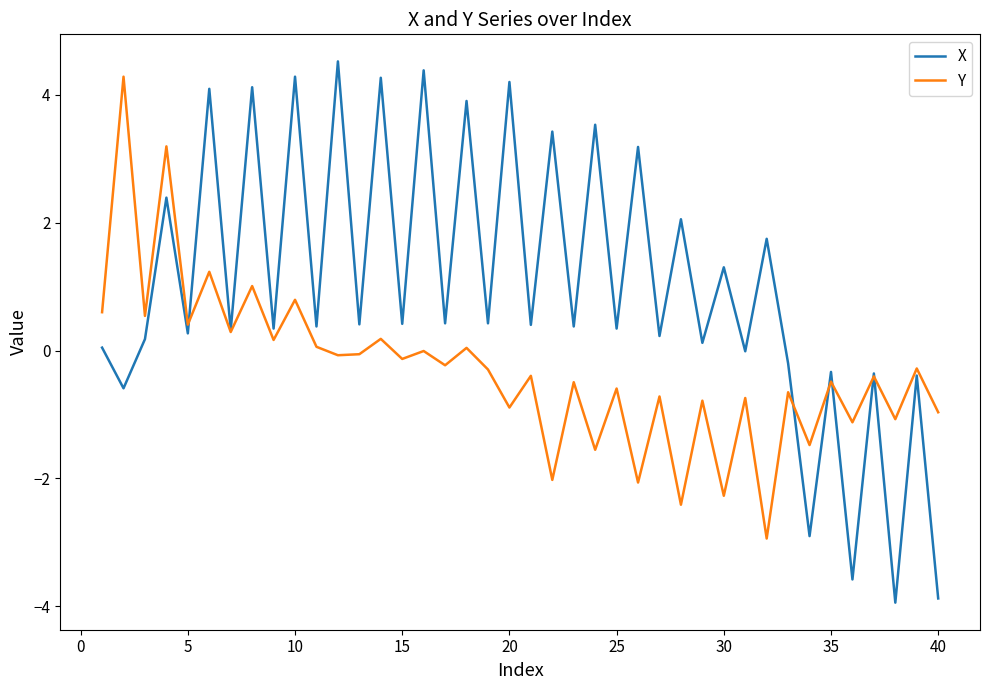

What is the highest value of the Y series?

4.3